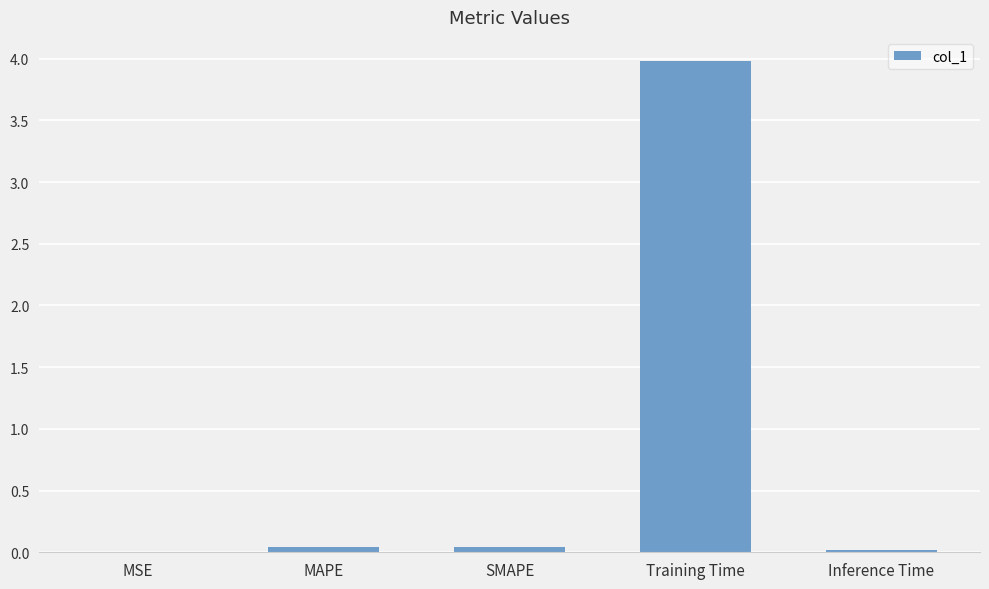

What is the maximum value shown in the chart?

4.0